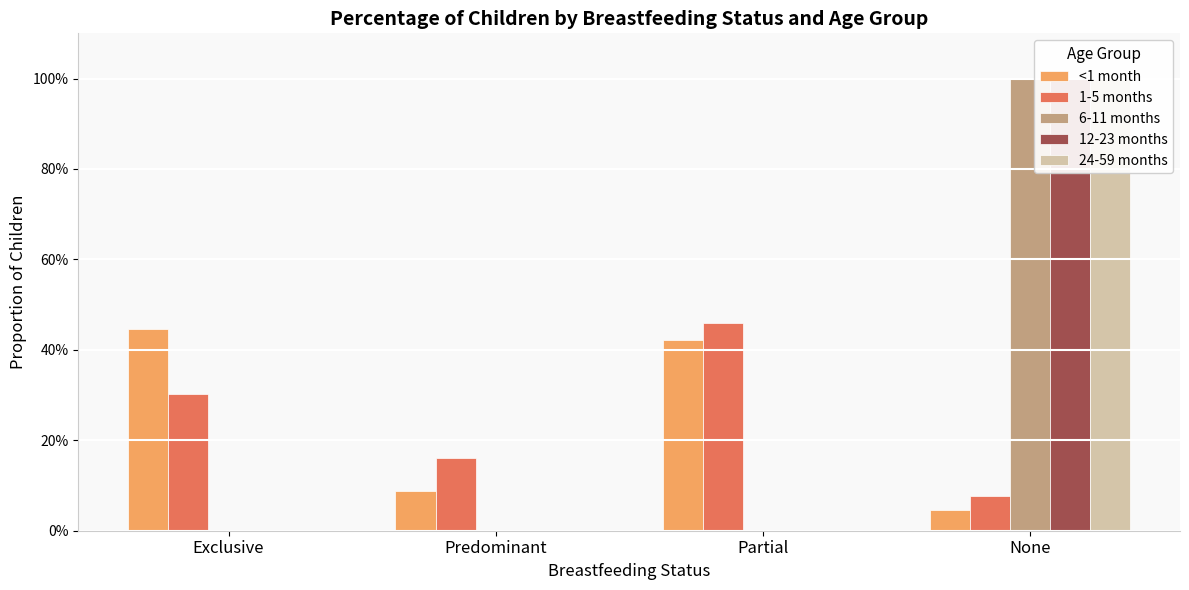

What is the difference between the maximum and minimum values in the 12-23 months series?

1.0